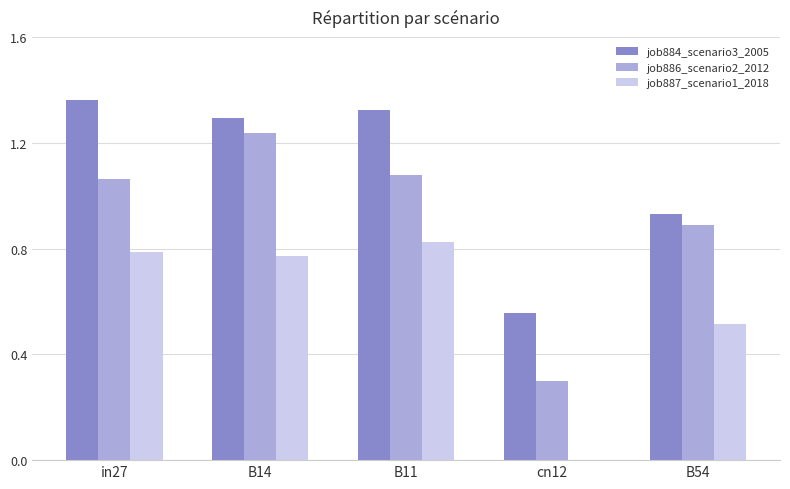

What is the total value across all series at B14?

3.3